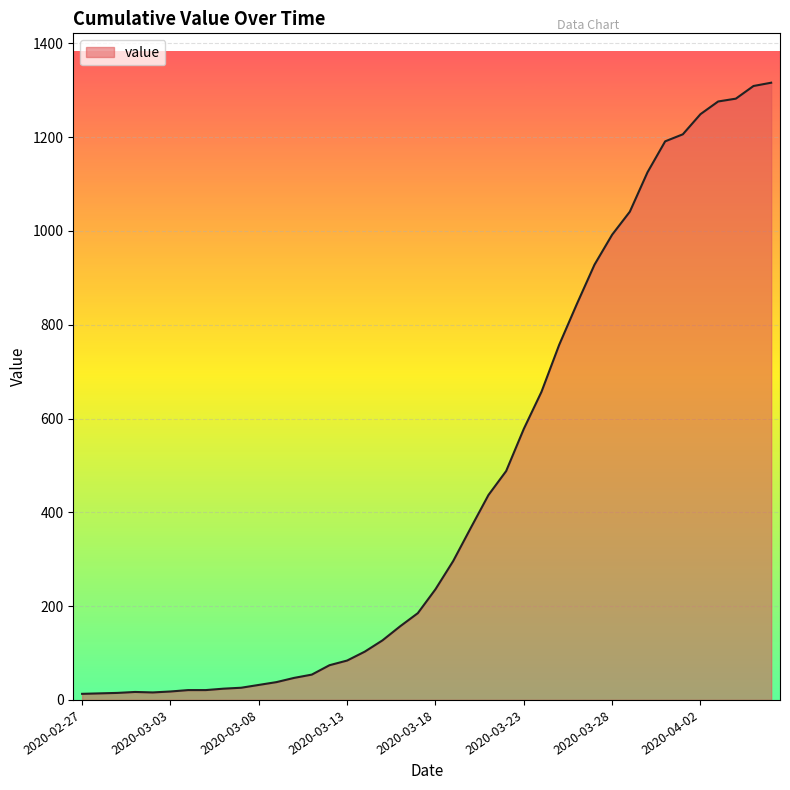

What is the difference between the maximum and minimum values?

1303